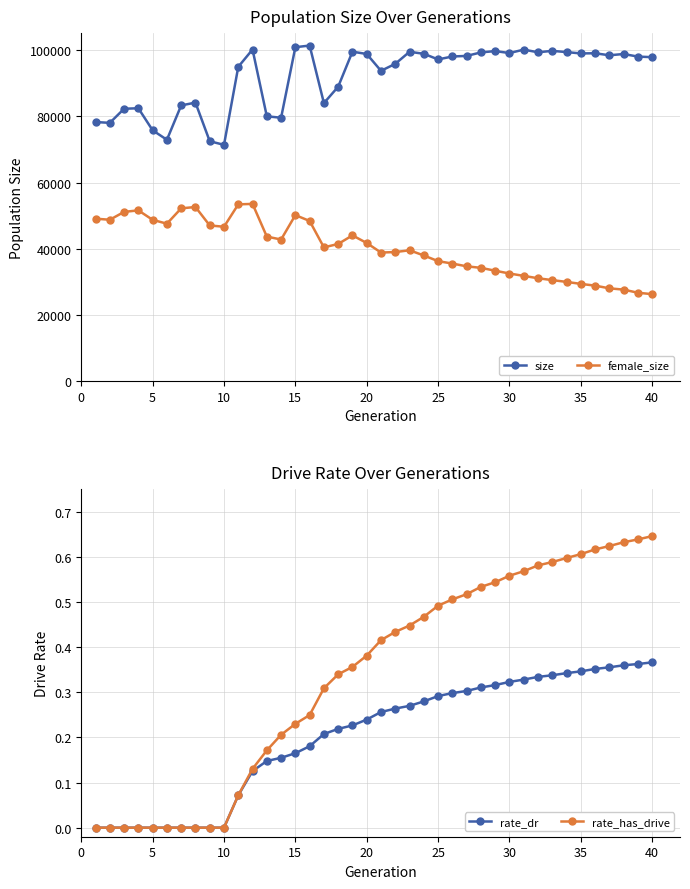

What is the lowest value of the female_size series?

26240